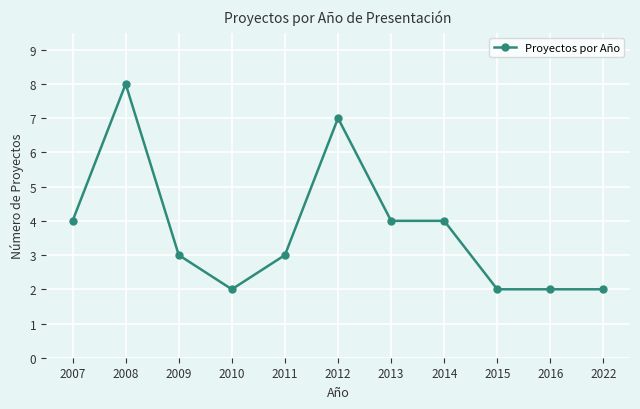

Count the number of categories in the chart.

11